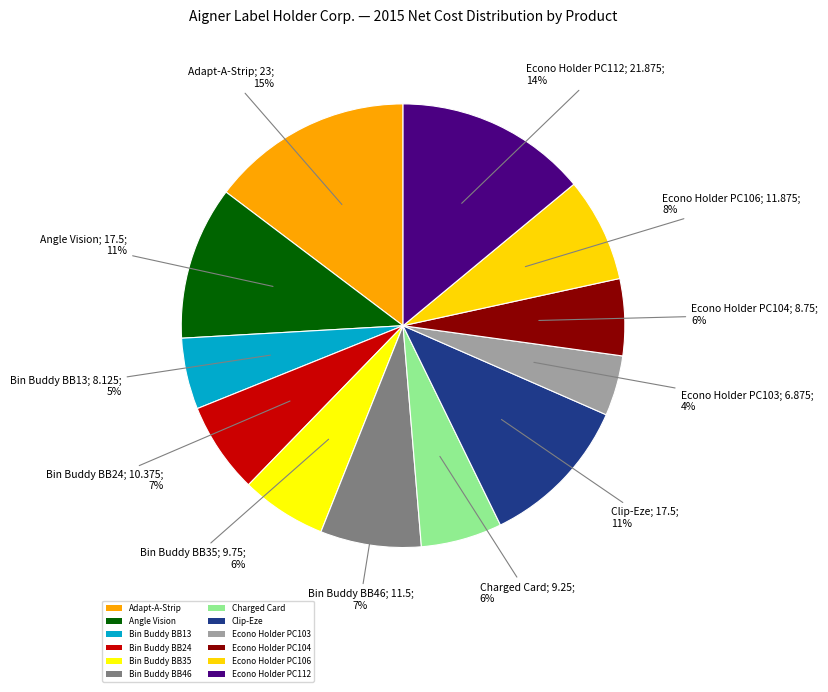

Which category has the smallest portion of the pie?

Econo Holder PC103